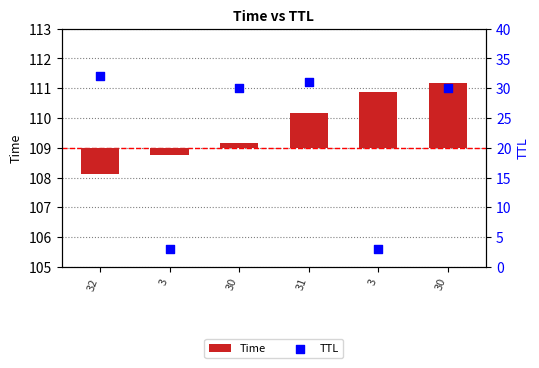

What are all the series names shown in the legend?

Time, TTL